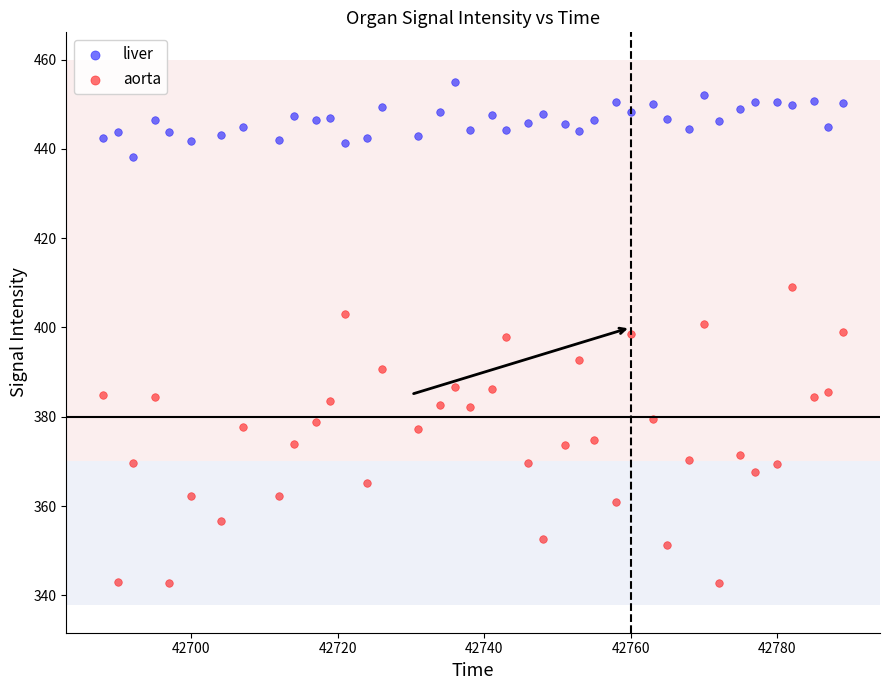

Which series reaches the minimum Y coordinate?

aorta